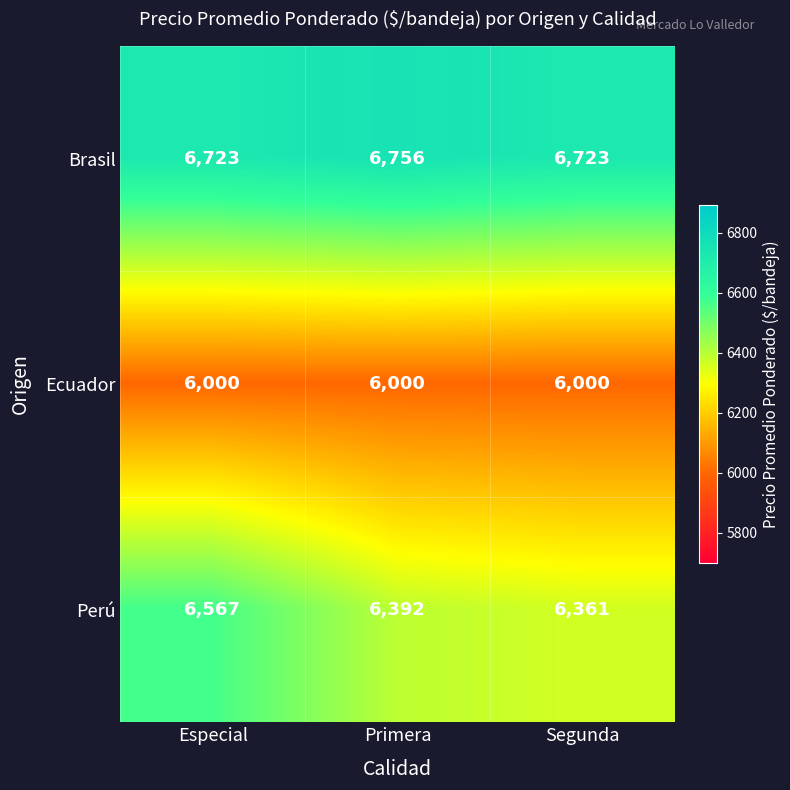

What is the spread (max minus min) of values at Primera?

756